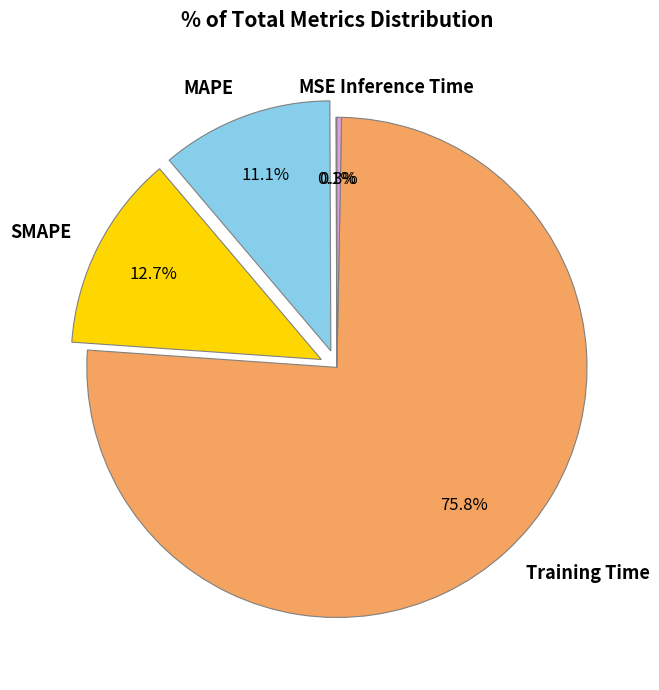

What is the majority slice?

Training Time